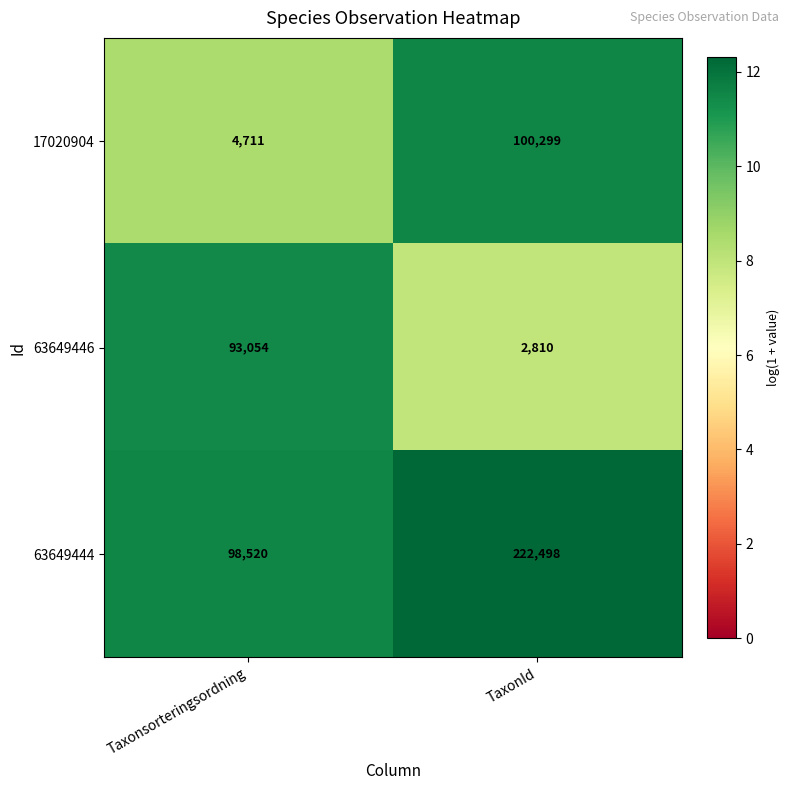

Rank the series at TaxonId from highest to lowest value.

63649444, 17020904, 63649446